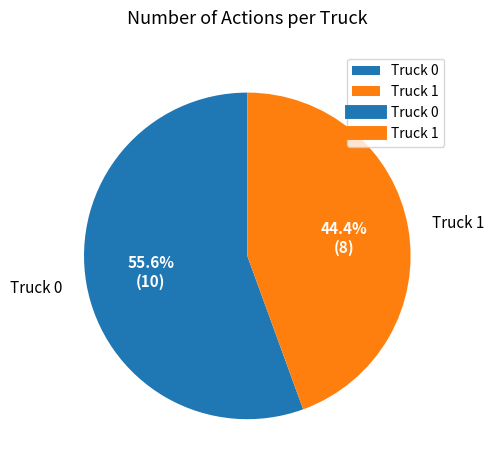

What is the ratio of the value at Truck 1 to the value at Truck 0?

0.8